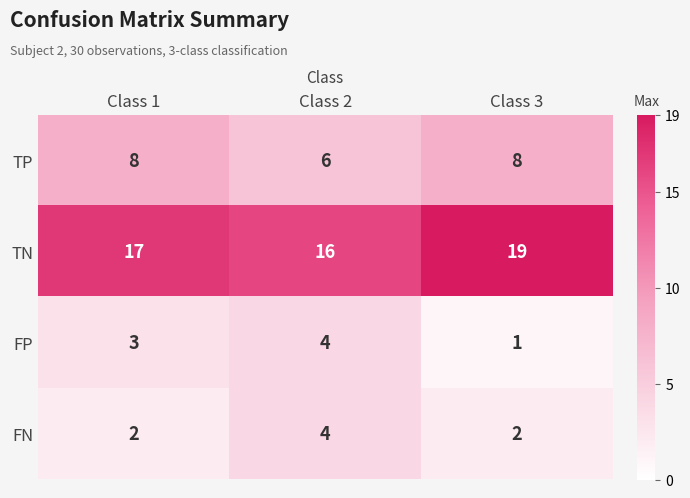

True or false: FP has a value of 4 at Class 2.

True